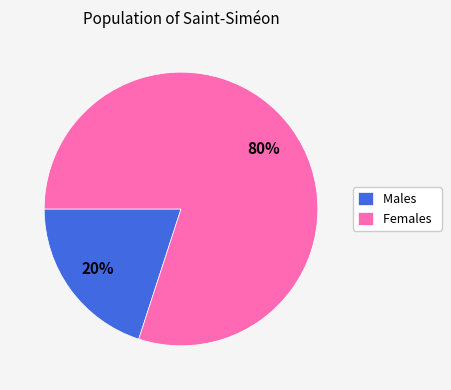

Combined, do Males and Females account for over 50%?

Yes